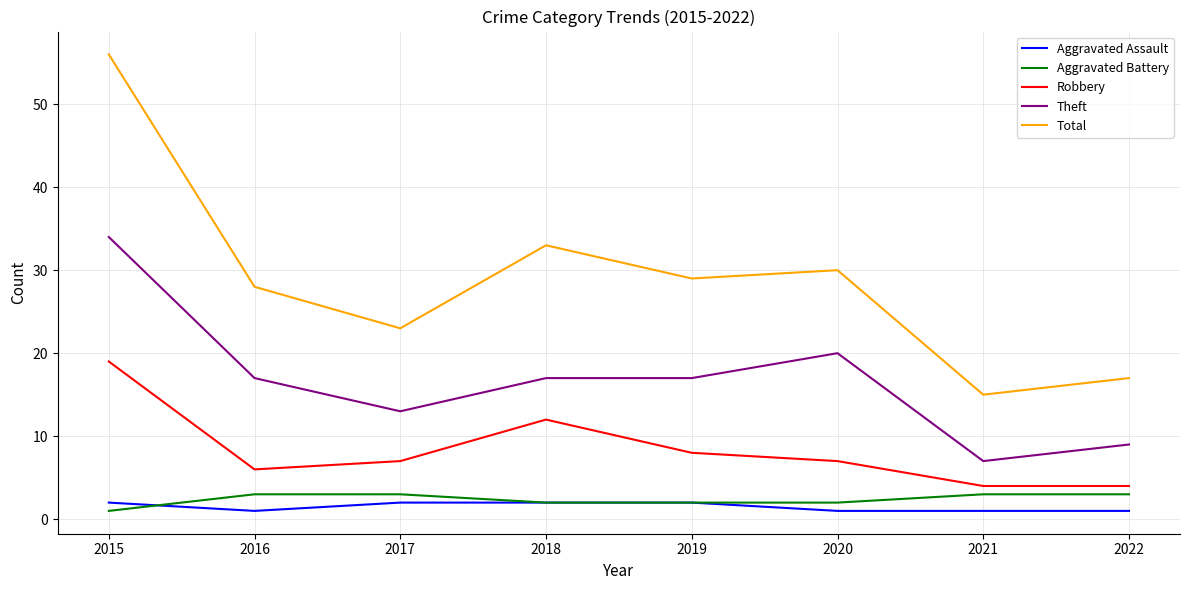

True or false: Aggravated Battery and Total intersect in this chart.

False